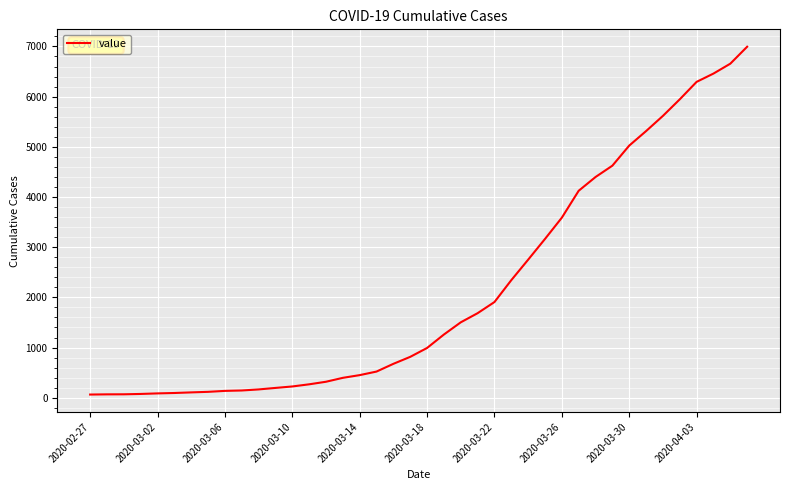

What is the greatest value displayed?

6994